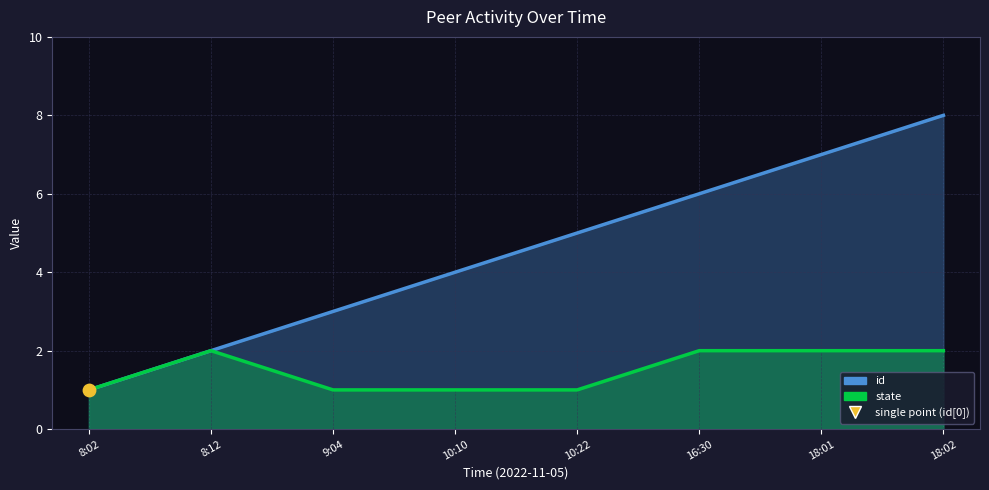

Is the value of state at 18:01 greater than the value of id at 10:22?

No